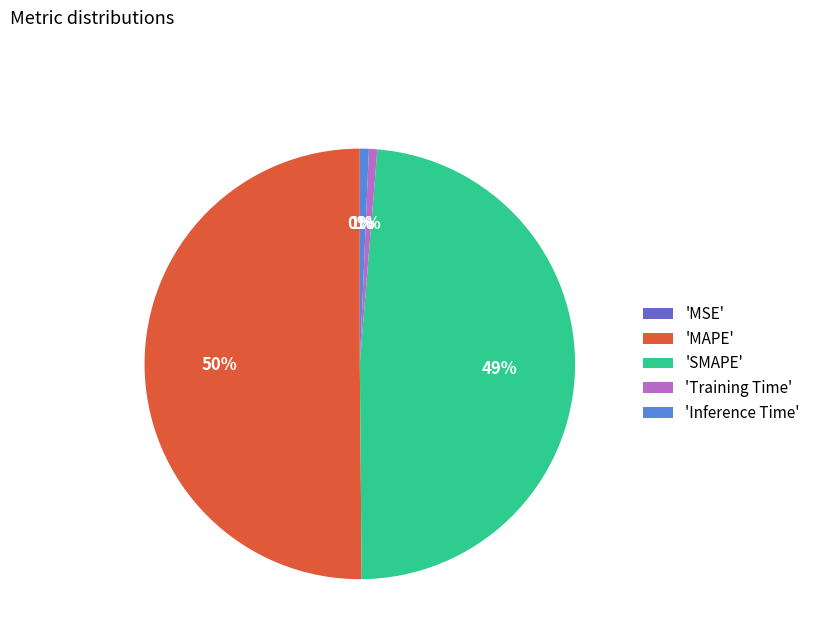

What is the majority slice?

'MAPE'